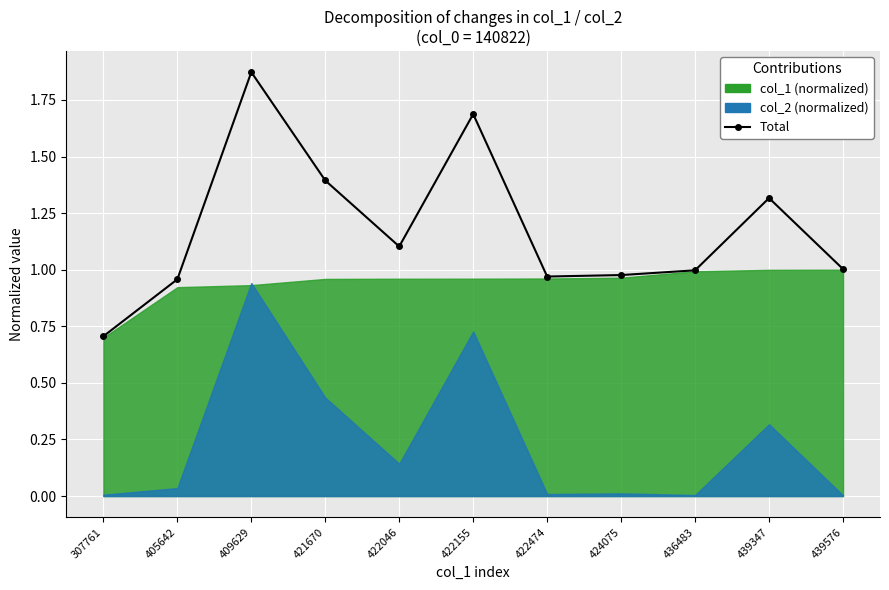

Reading left to right, what are all the values shown in this chart?

0.7	1.0	1.9	1.4	1.1	1.7	1.0	1.0	1.0	1.3	1.0